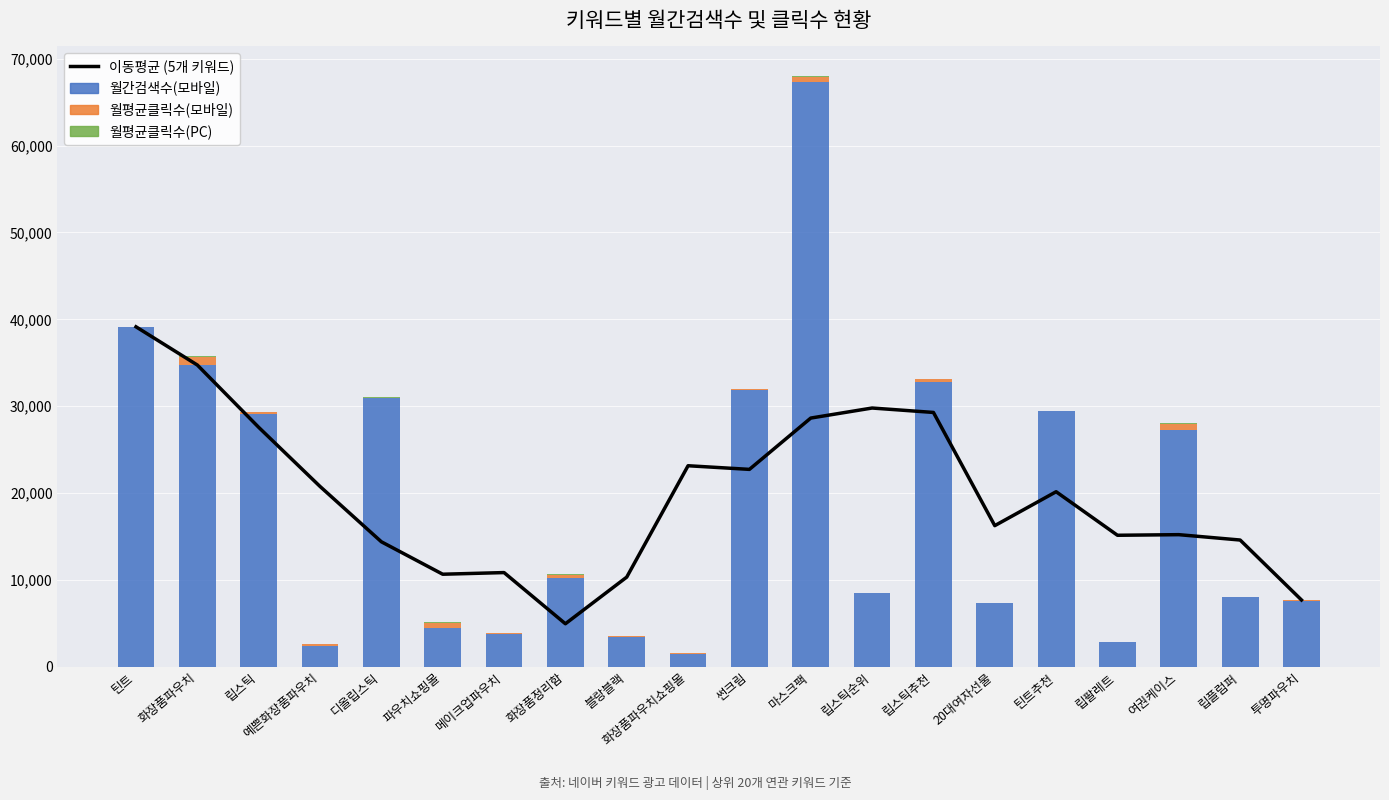

Which label corresponds to the smallest value in the chart?

립팔레트